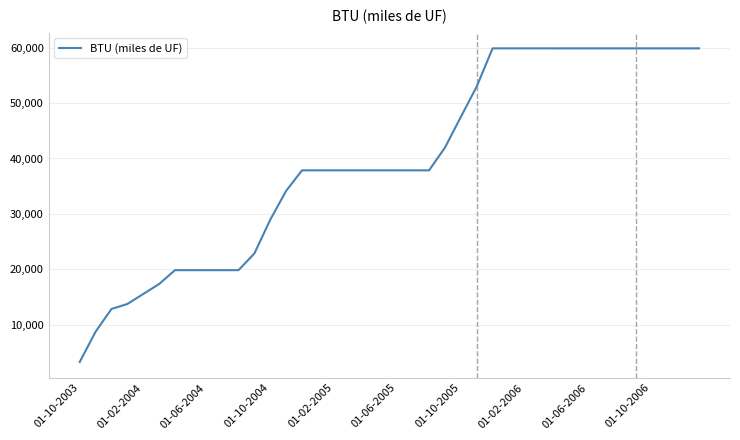

How many lines are shown in the chart?

1